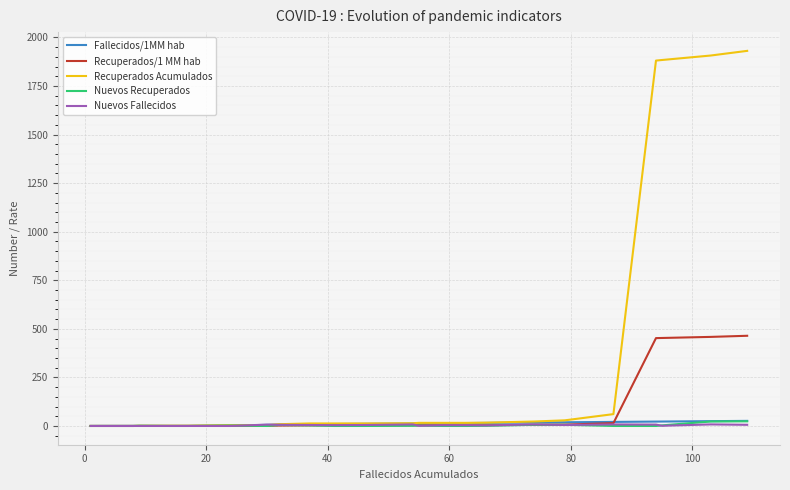

Which series has the largest range (max minus min)?

Recuperados Acumulados